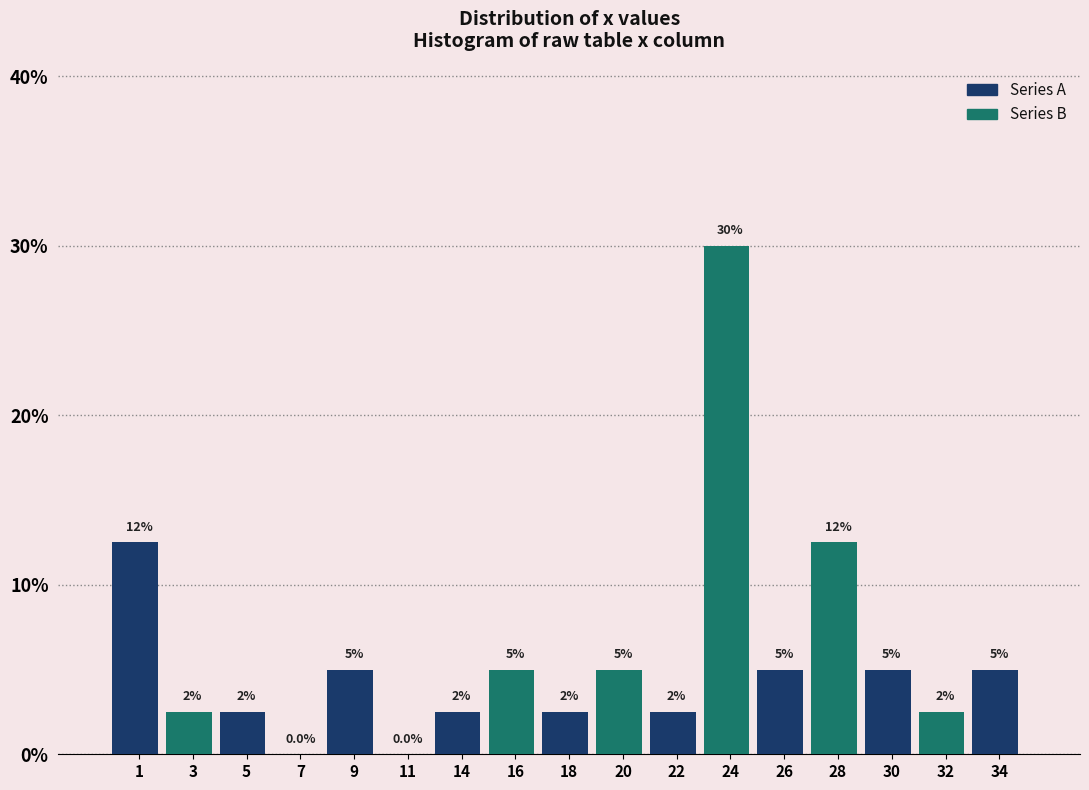

Reading left to right, what are all the values shown in this chart?

1=12.5	3=2.5	5=2.5	7=0.0	9=5.0	11=0.0	14=2.5	16=5.0	18=2.5	20=5.0	22=2.5	24=30.0	26=5.0	28=12.5	30=5.0	32=2.5	34=5.0